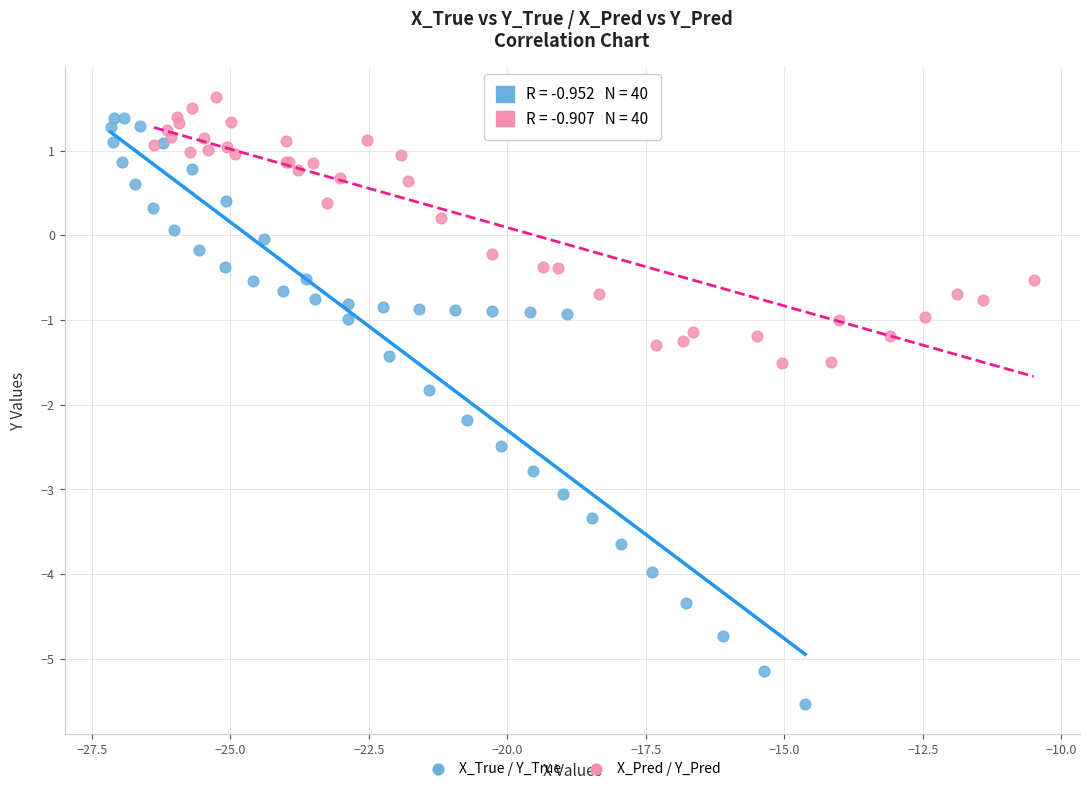

Which series reaches the minimum Y coordinate?

X_True / Y_True